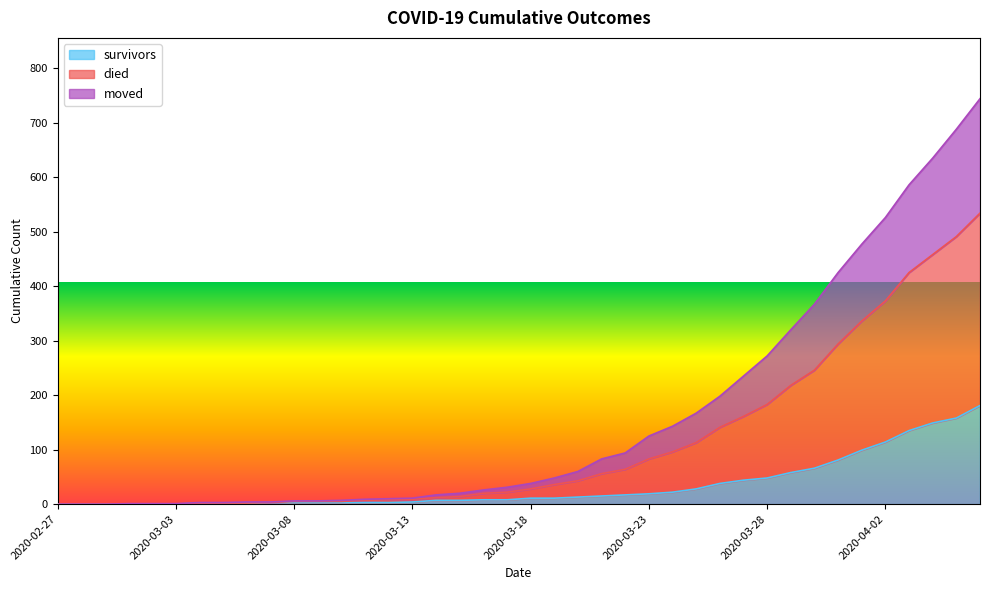

Is the value of moved at 2020-03-13 greater than the value of survivors at 2020-03-27?

No